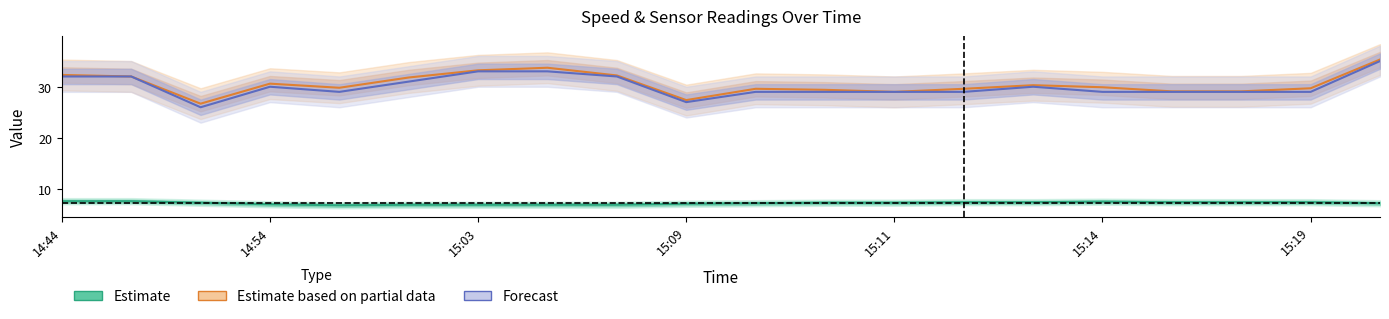

What is the value of the Estimate point at the 17th from the left?

7.5